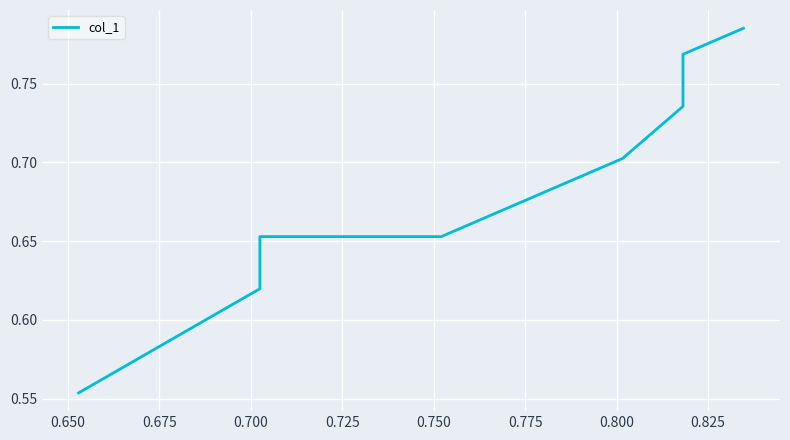

What is the value of the 10th point from the left?

0.8